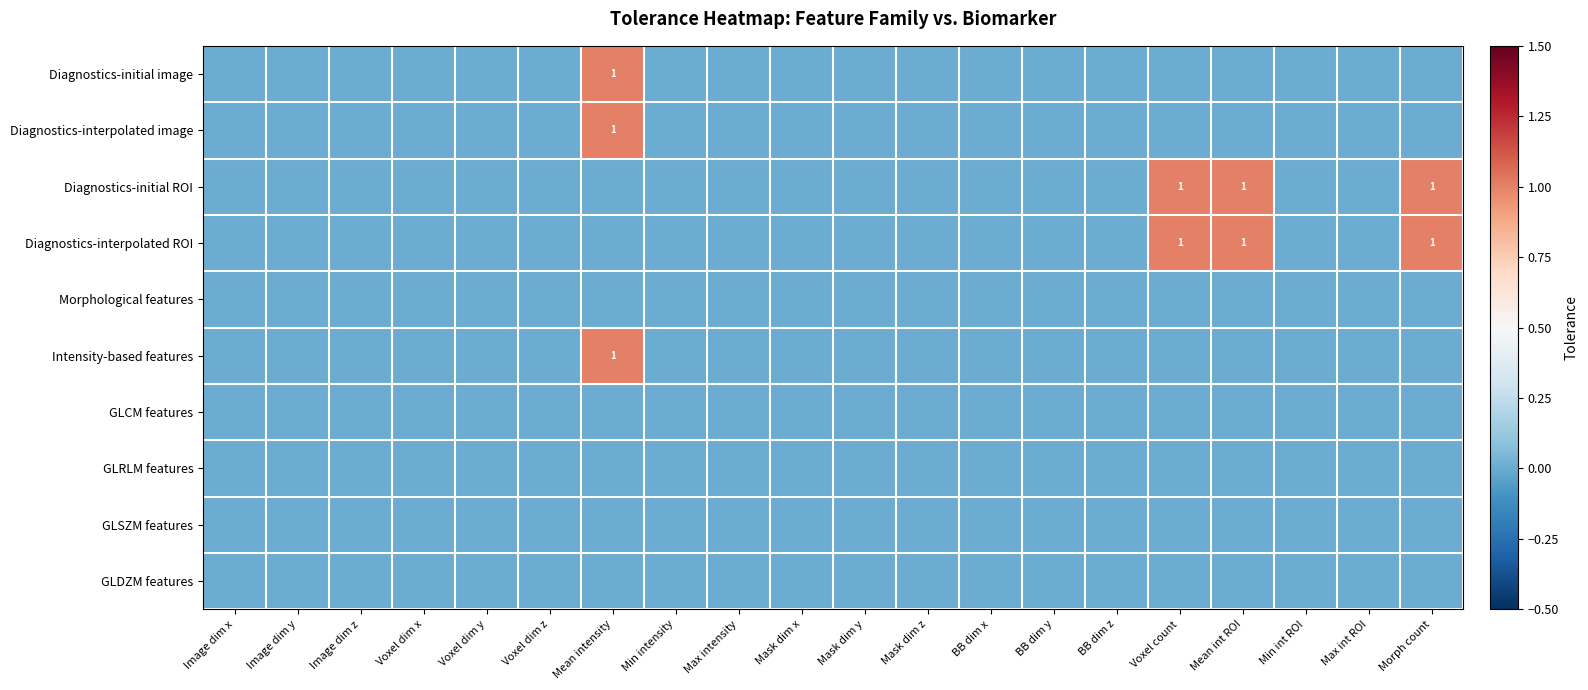

What is the difference between the maximum and minimum values in the Diagnostics-interpolated ROI series?

1